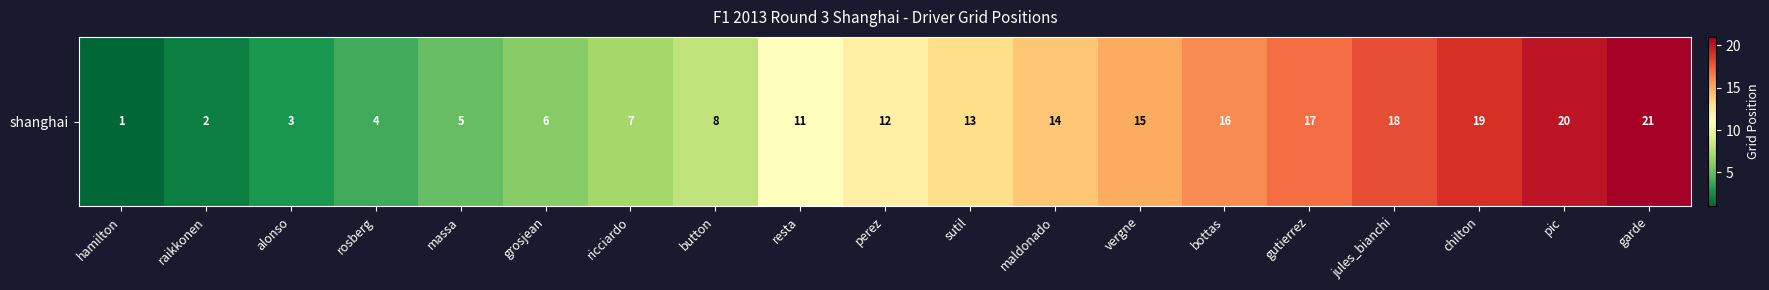

Reading left to right, list all the values displayed in this chart.

hamilton=1	raikkonen=2	alonso=3	rosberg=4	massa=5	grosjean=6	ricciardo=7	button=8	resta=11	perez=12	sutil=13	maldonado=14	vergne=15	bottas=16	gutierrez=17	jules_bianchi=18	chilton=19	pic=20	garde=21